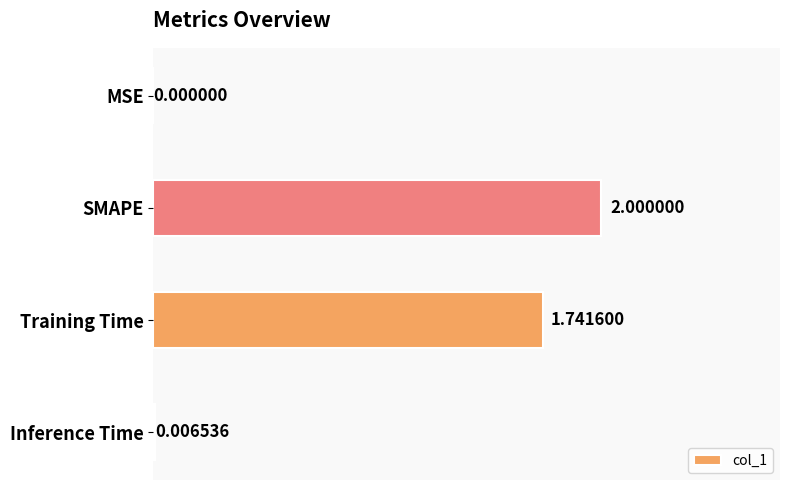

What is the sum of the values at MSE and SMAPE?

2.0